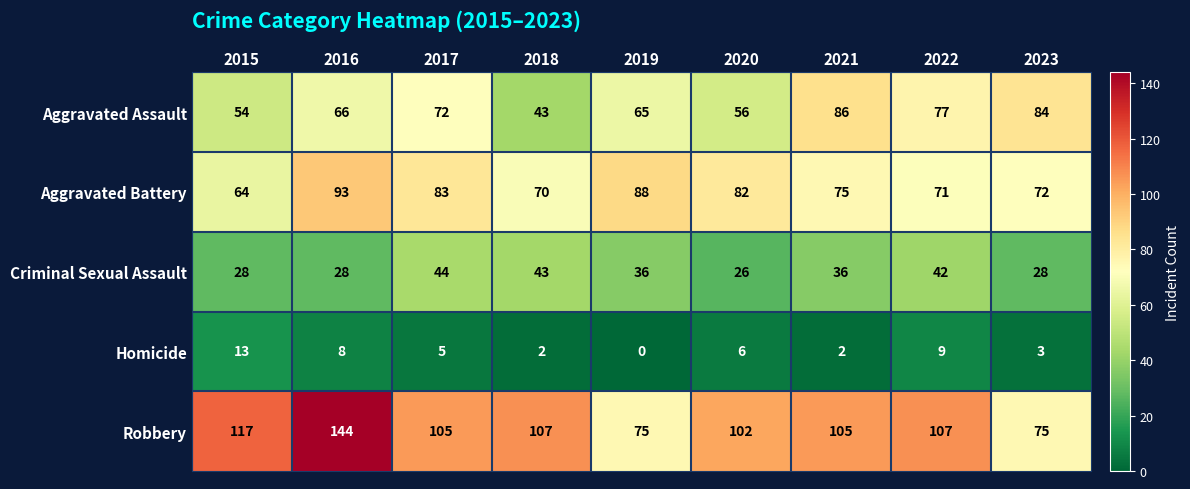

What is the average value of the Robbery series?

104